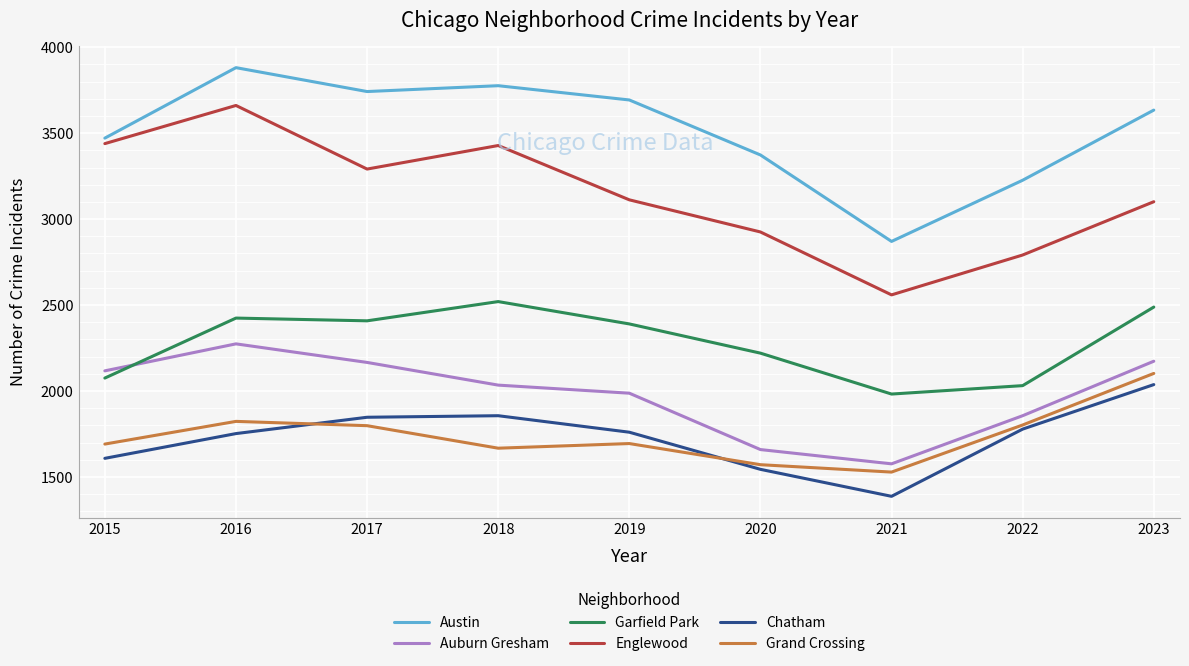

At how many categories does at least one series exceed 1673?

9